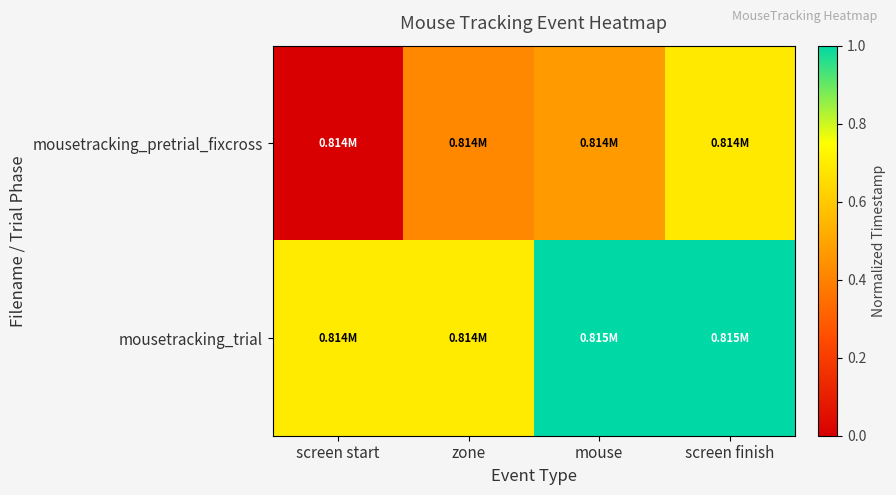

At which category is the sum across all series the highest?

screen finish